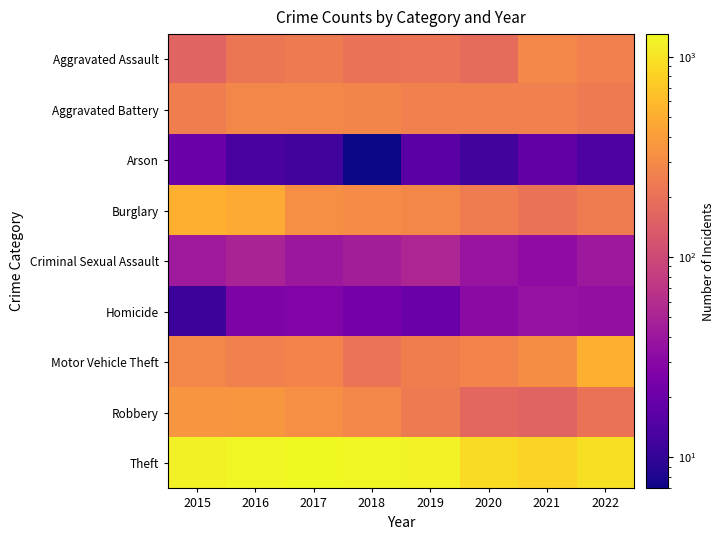

Rank the series at 2019 from highest to lowest value.

Theft, Burglary, Aggravated Battery, Motor Vehicle Theft, Robbery, Aggravated Assault, Criminal Sexual Assault, Homicide, Arson